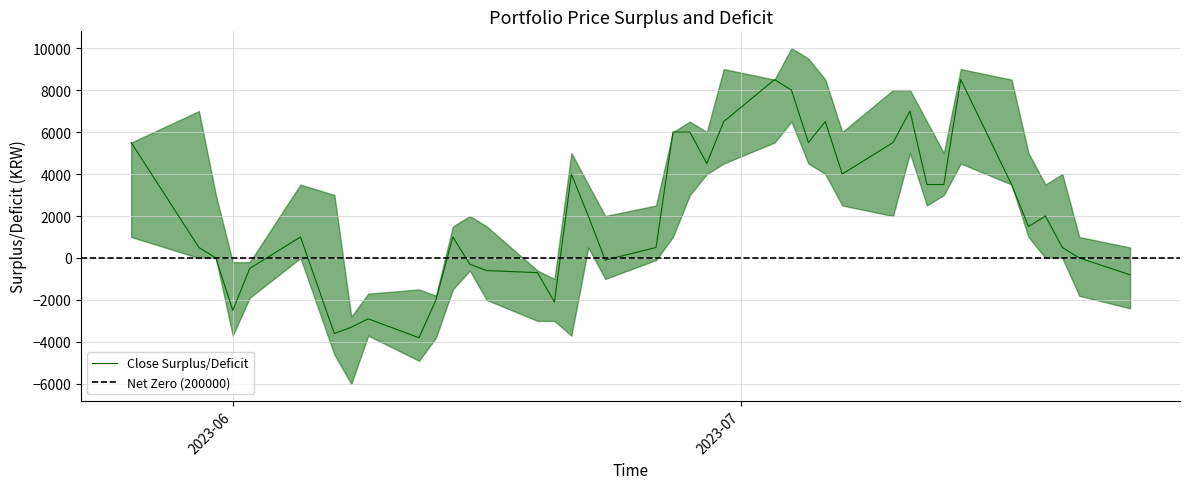

True or false: Open and Low intersect in this chart.

False